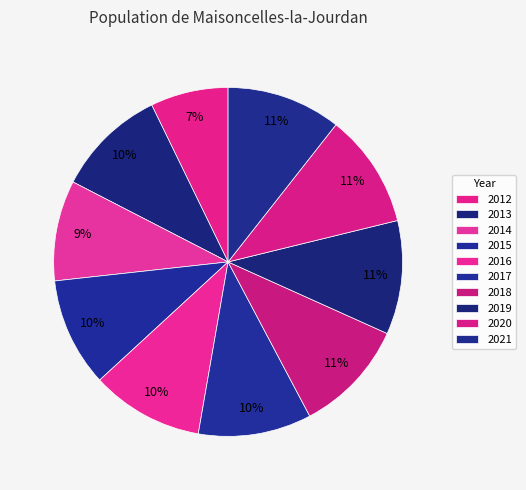

What is the smallest slice in the pie chart?

2012